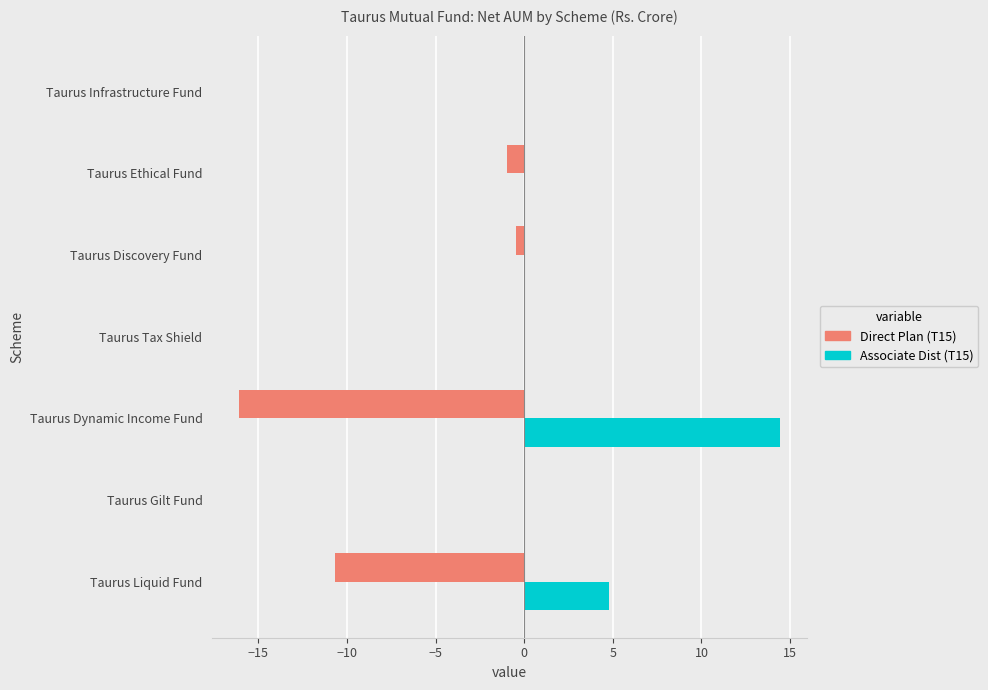

At which category does the chart reach its peak across all series?

Taurus Dynamic Income Fund